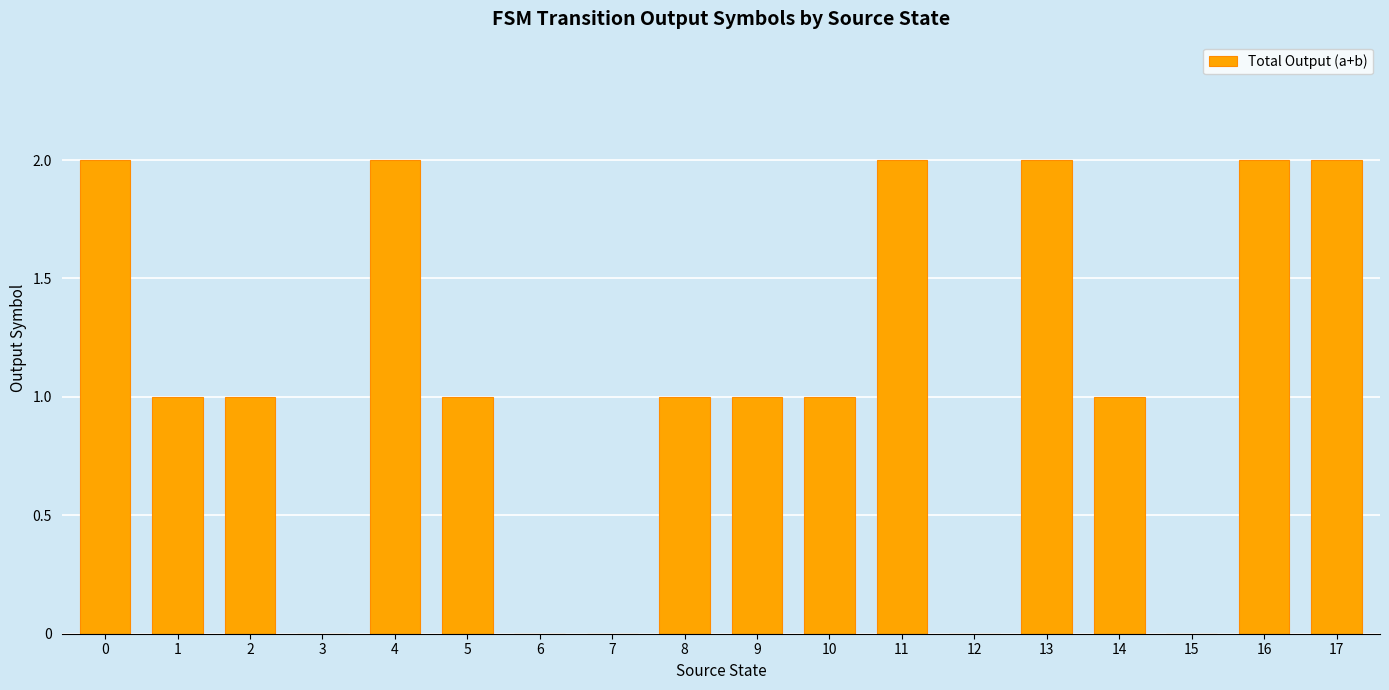

Between 12 and 11, which is larger?

11